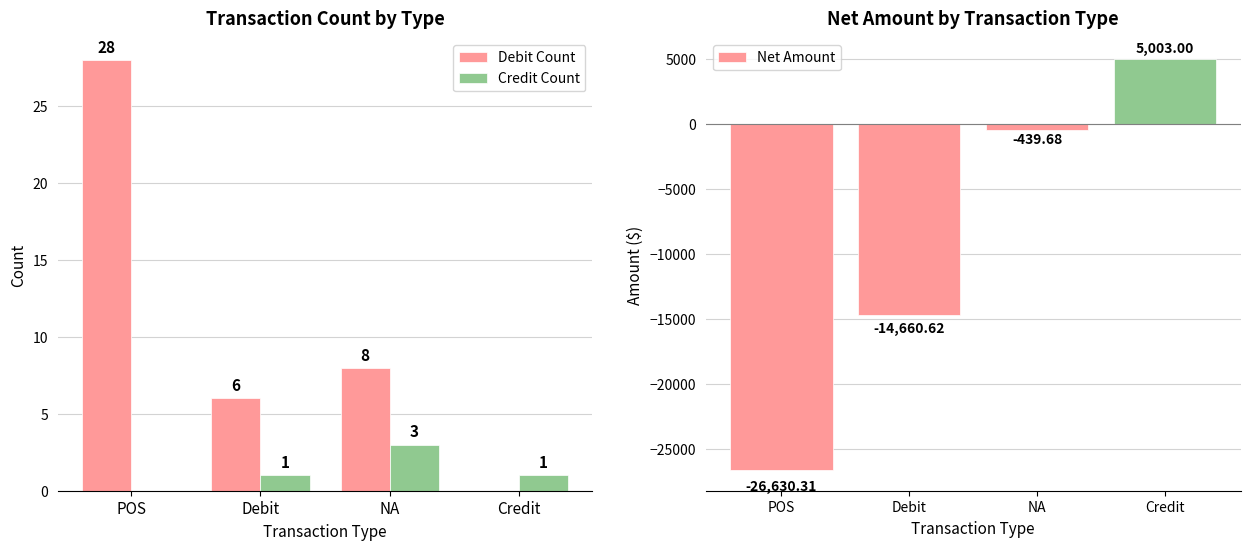

Is it true that Net Amount equals 5003.0 at Credit?

True